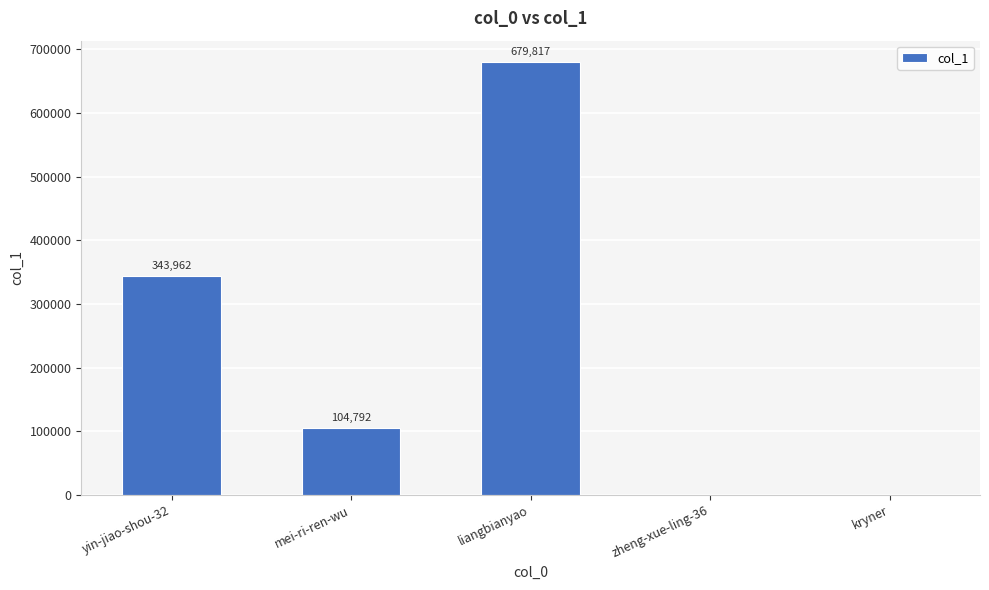

Where is the data nearest to the value 339909?

yin-jiao-shou-32